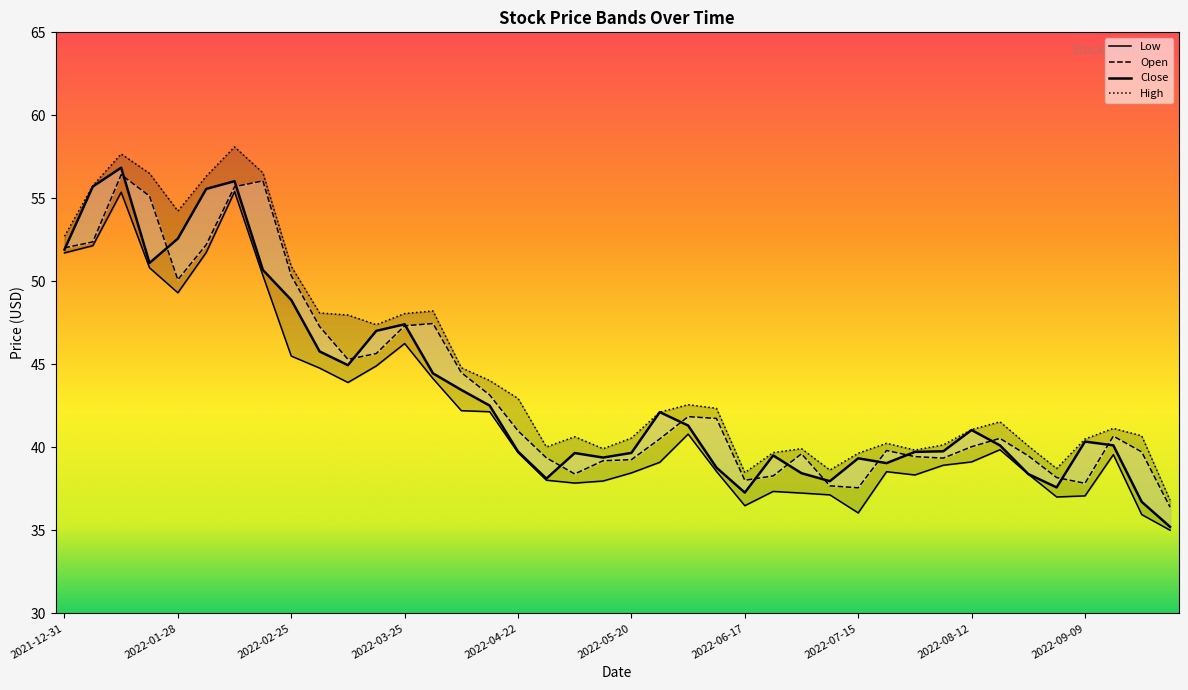

Rank the series by their maximum value, from highest to lowest.

High, Close, Open, Low